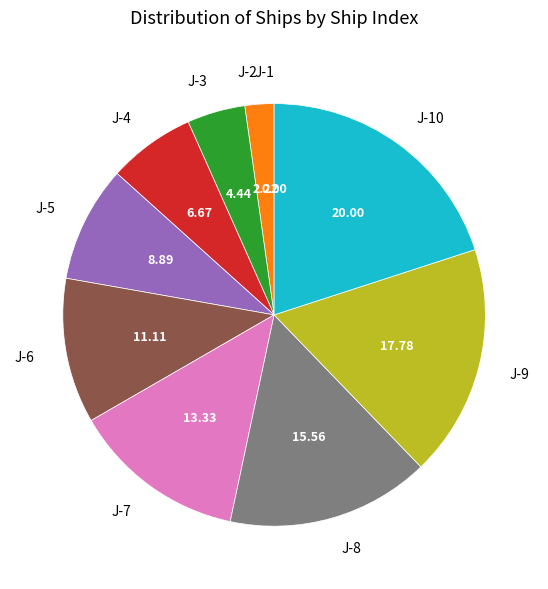

Approximately how many times larger is the value at J-3 compared to J-4?

0.7